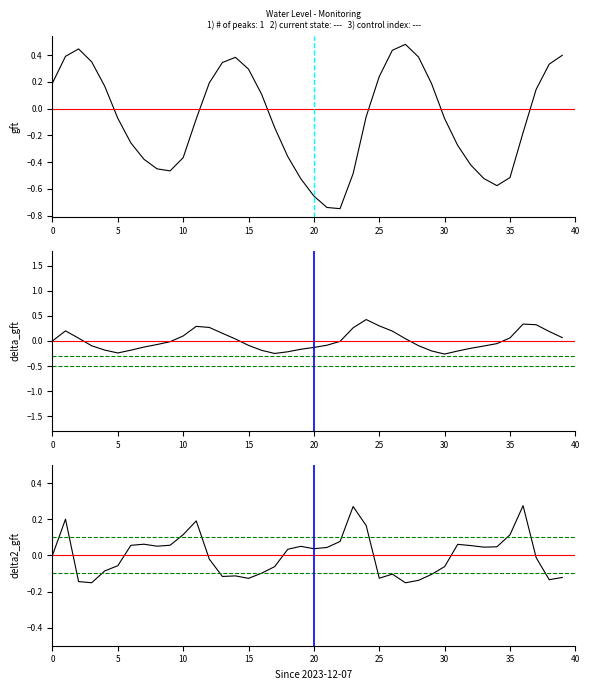

How many categories are shown in the chart?

40